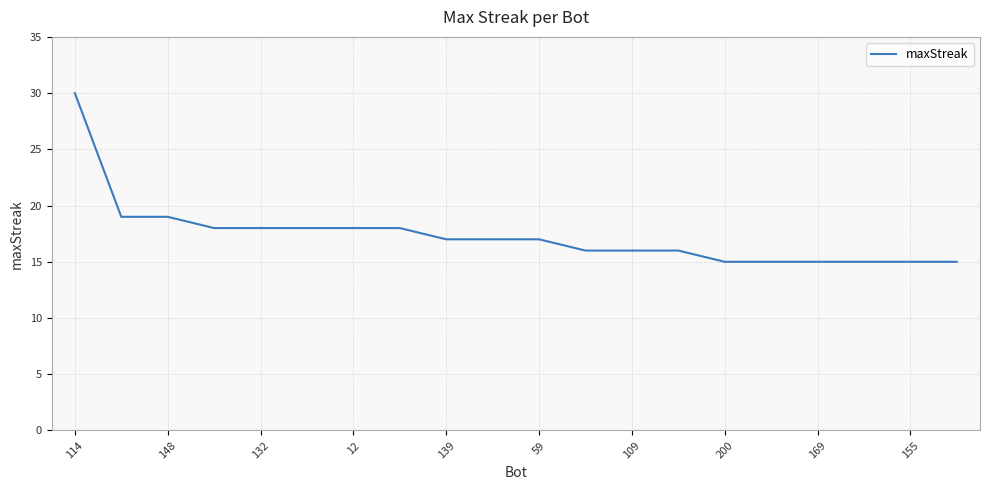

What is the difference between the maximum and minimum values?

15